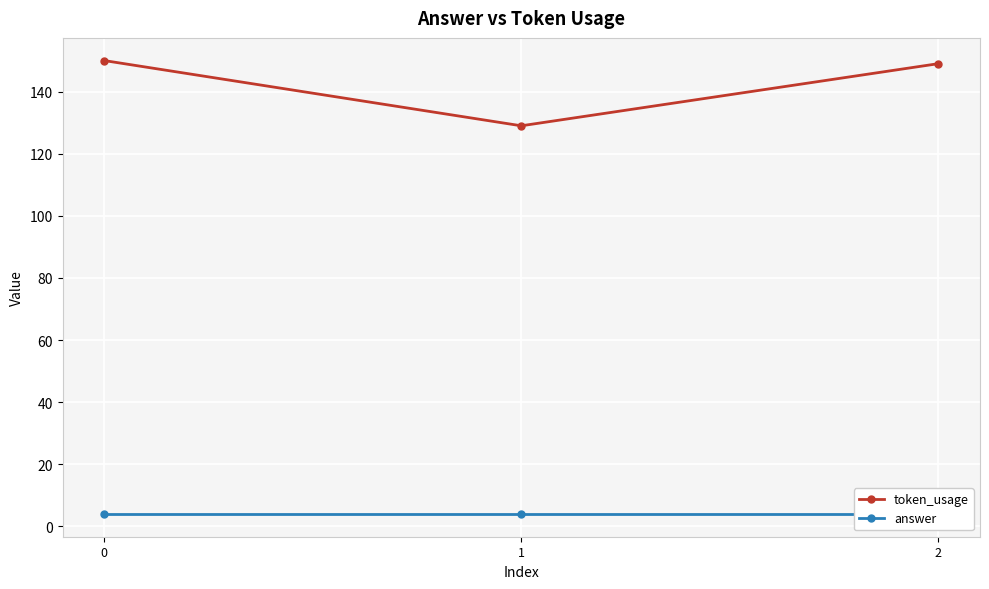

What are all the series names shown in the legend?

token_usage, answer